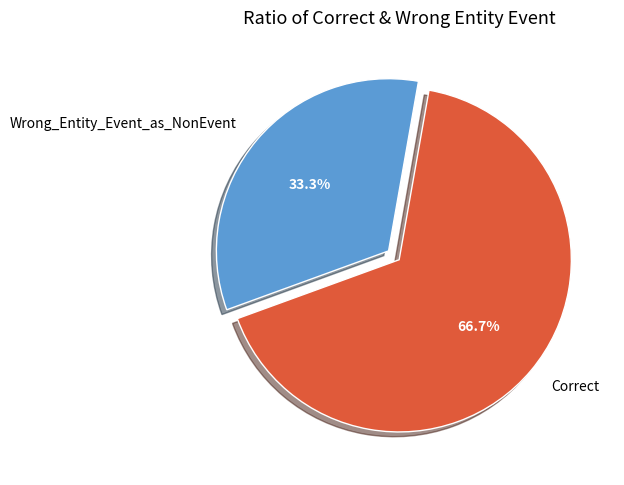

To the nearest percent, what is the difference between the Correct and Wrong_Entity_Event_as_NonEvent slice percentages?

33%